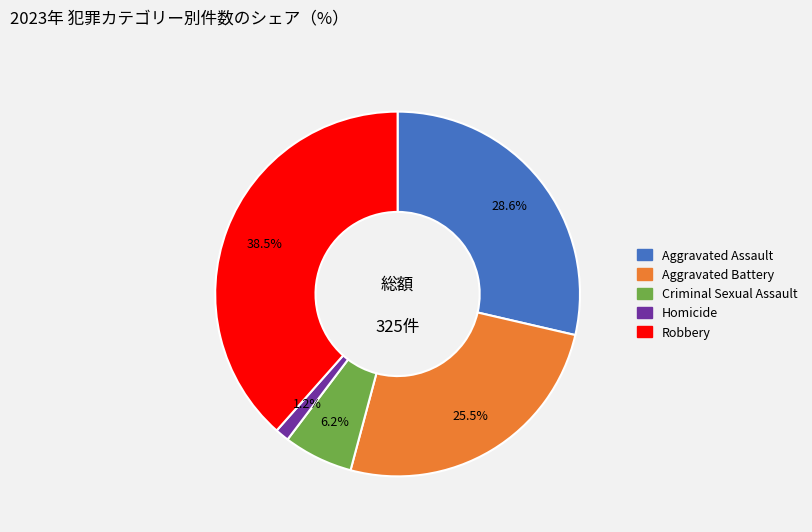

What percentage is the Criminal Sexual Assault slice, to the nearest percent?

6%